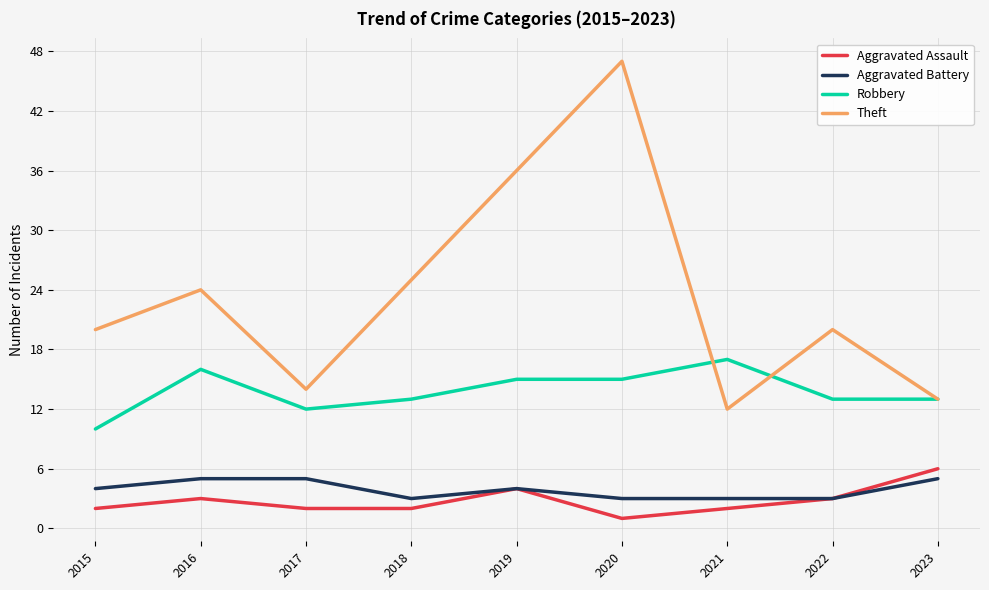

True or false: Aggravated Assault has more than 0 points higher than both neighbors.

True